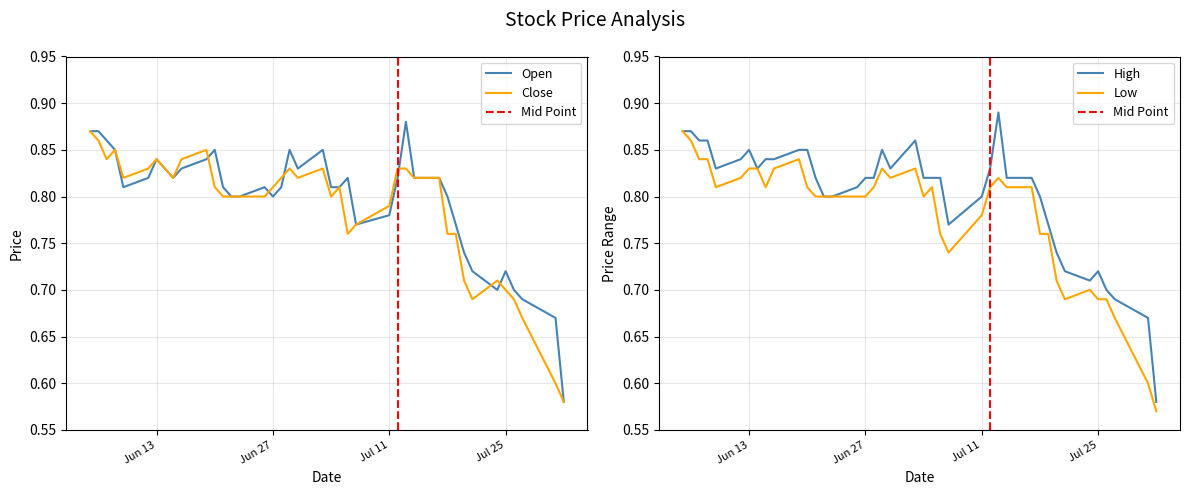

At which category does Close reach its first local peak?

2017-06-08